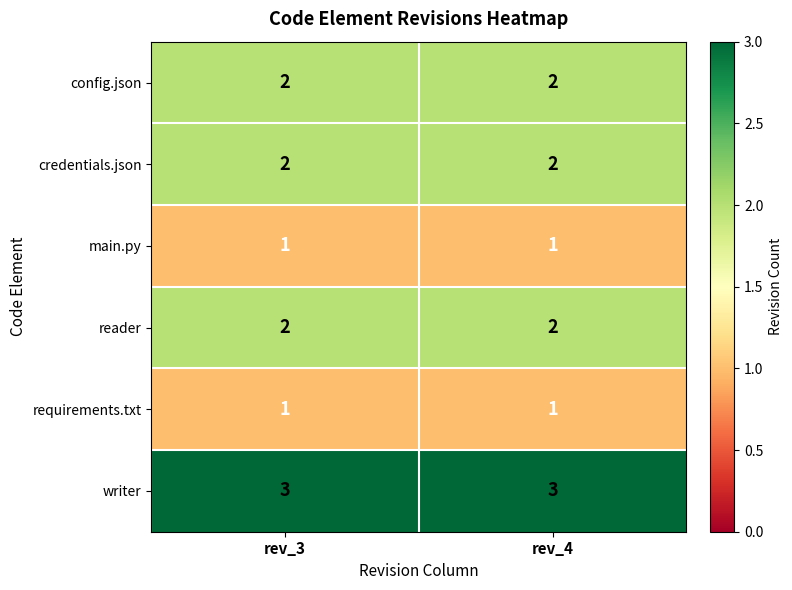

Is it true that config.json equals 3 at rev_4?

False